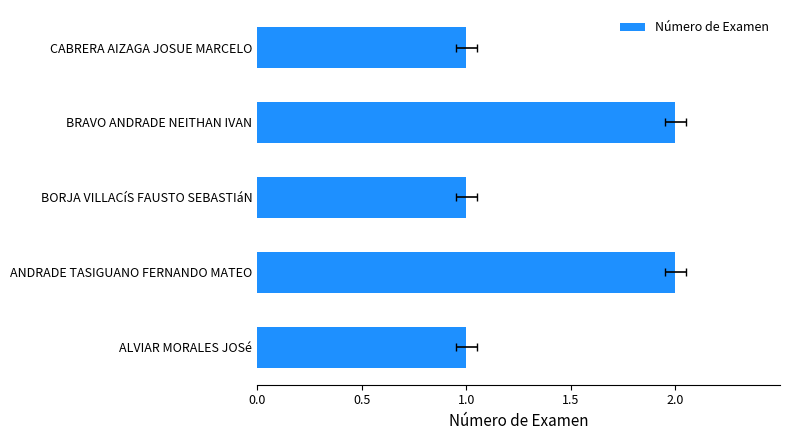

Are the bars grouped side by side (vs. stacked)?

No